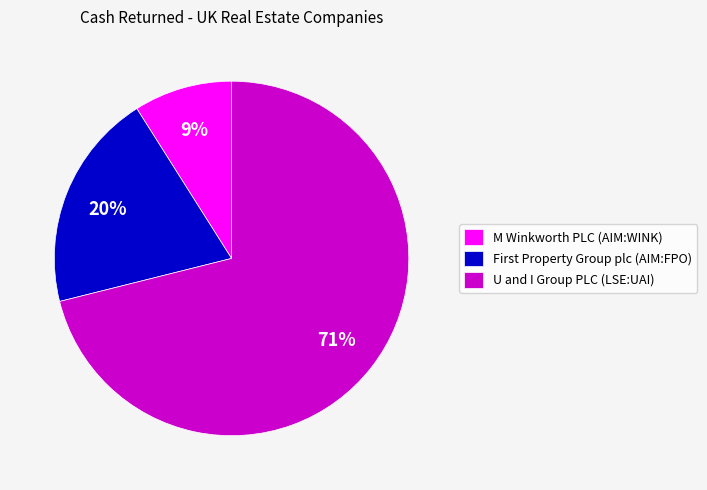

Does any single category account for the majority?

Yes